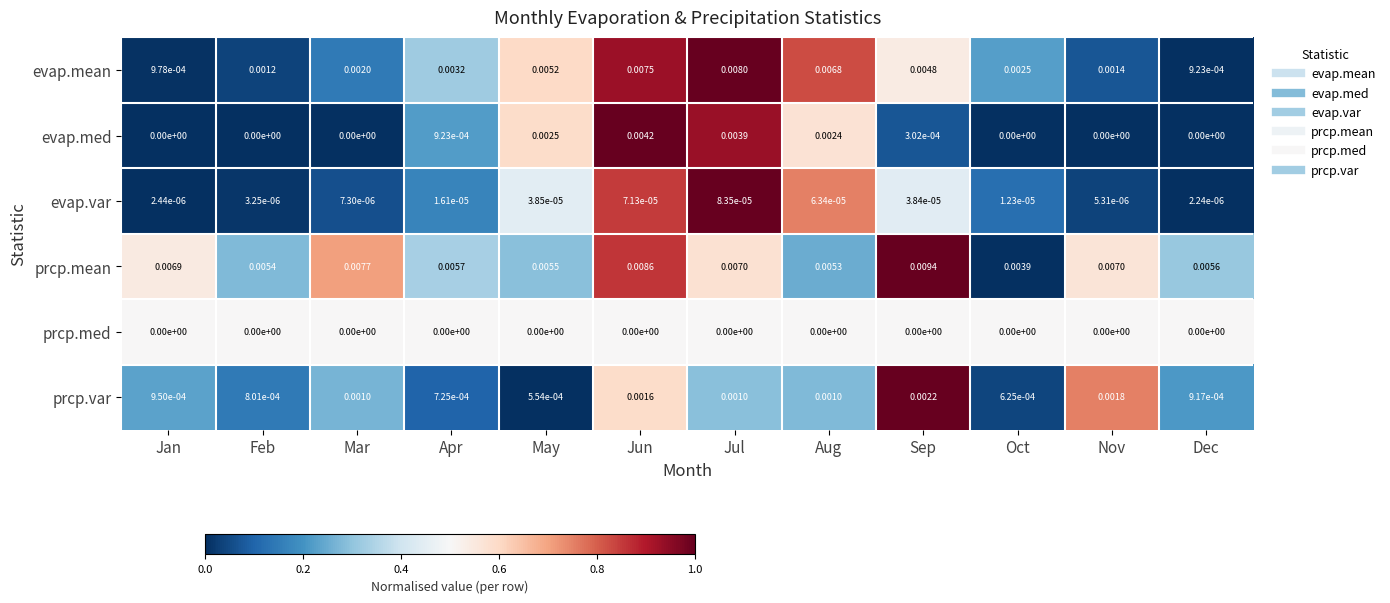

At which category is the sum across all series the highest?

Jun